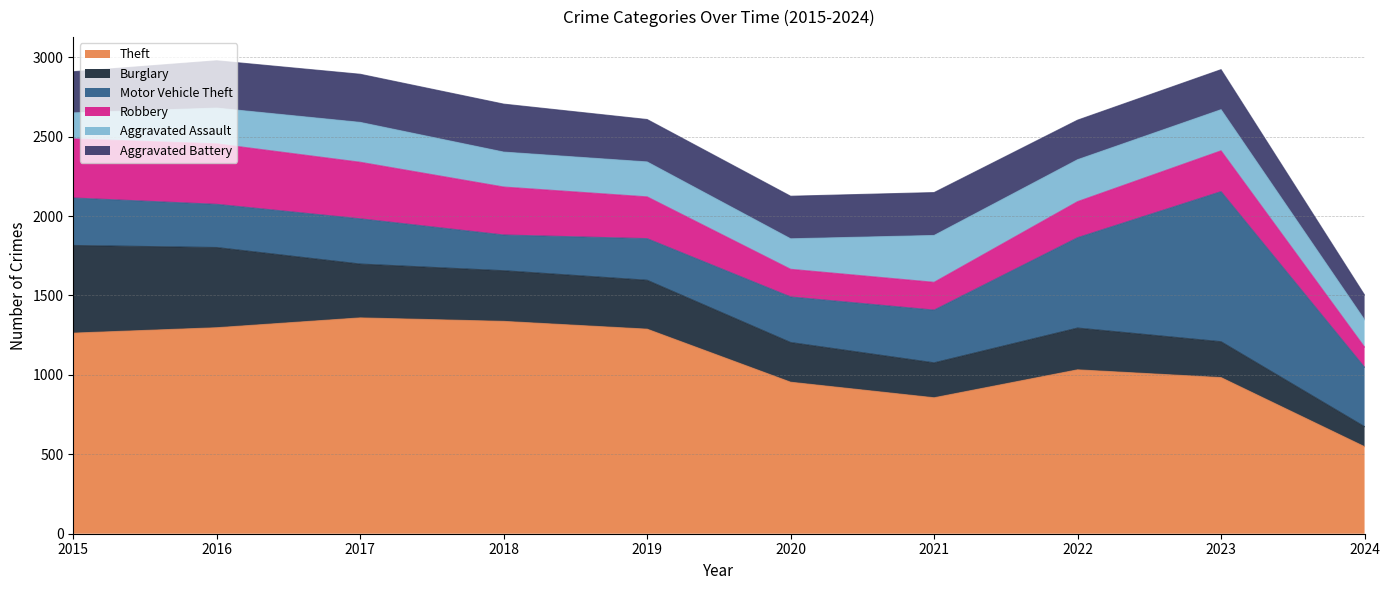

Reading right to left, list all the values displayed in this chart.

Theft: 2024=548	2023=983	2022=1032	2021=856	2020=954	2019=1288	2018=1337	2017=1359	2016=1297	2015=1263
Burglary: 2024=126	2023=226	2022=263	2021=220	2020=250	2019=308	2018=319	2017=339	2016=505	2015=552
Motor Vehicle Theft: 2024=374	2023=945	2022=569	2021=332	2020=287	2019=262	2018=225	2017=285	2016=272	2015=299
Robbery: 2024=127	2023=257	2022=227	2021=175	2020=174	2019=263	2018=302	2017=356	2016=381	2015=372
Aggravated Assault: 2024=172	2023=259	2022=264	2021=295	2020=192	2019=220	2018=220	2017=251	2016=225	2015=164
Aggravated Battery: 2024=156	2023=252	2022=249	2021=270	2020=268	2019=267	2018=302	2017=303	2016=298	2015=259